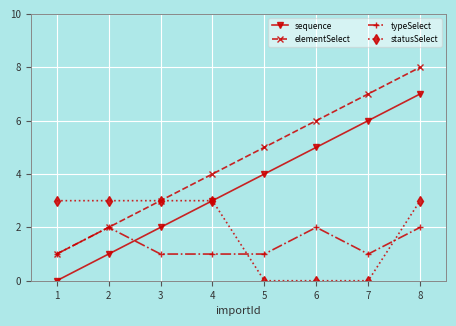

Count the number of categories in the chart.

8